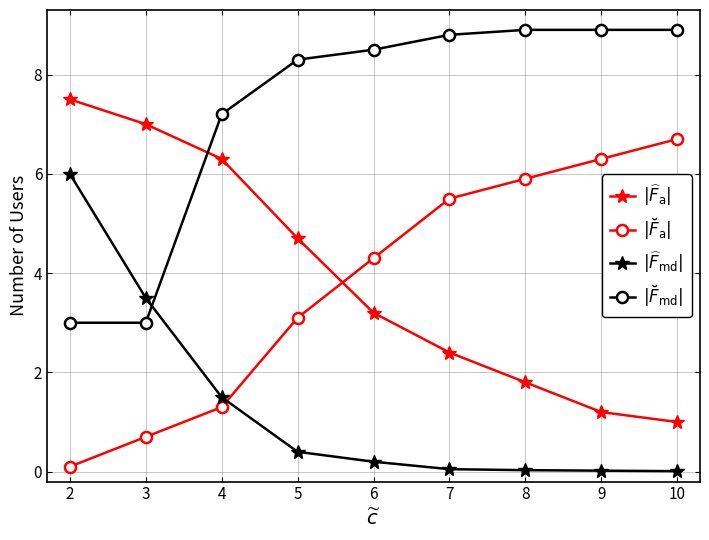

What are all the series names shown in the legend?

$|\widehat{F}_{\mathrm{a}}|$, $|\breve{F}_{\mathrm{a}}|$, $|\widehat{F}_{\mathrm{md}}|$, $|\breve{F}_{\mathrm{md}}|$